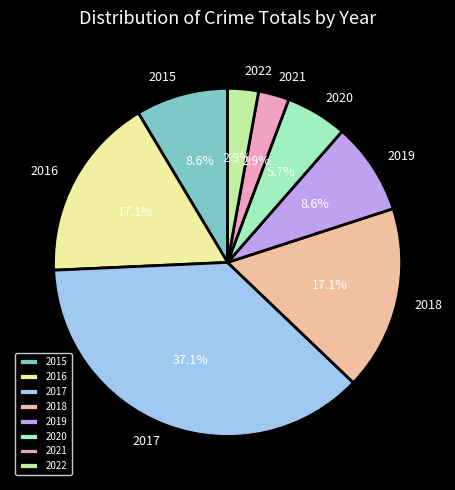

Which slice is the largest?

2017